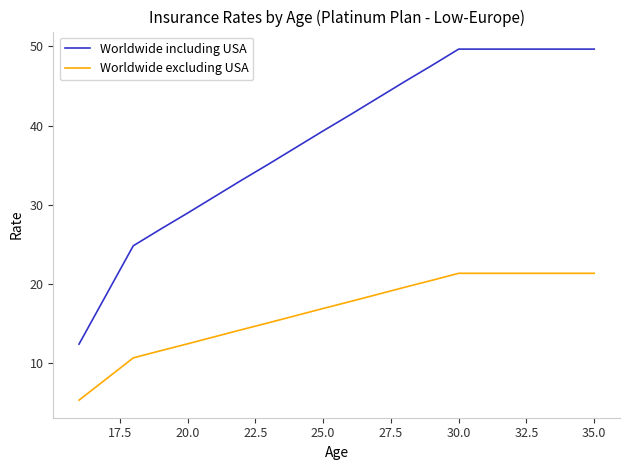

Which series has the largest total across all categories?

Worldwide including USA